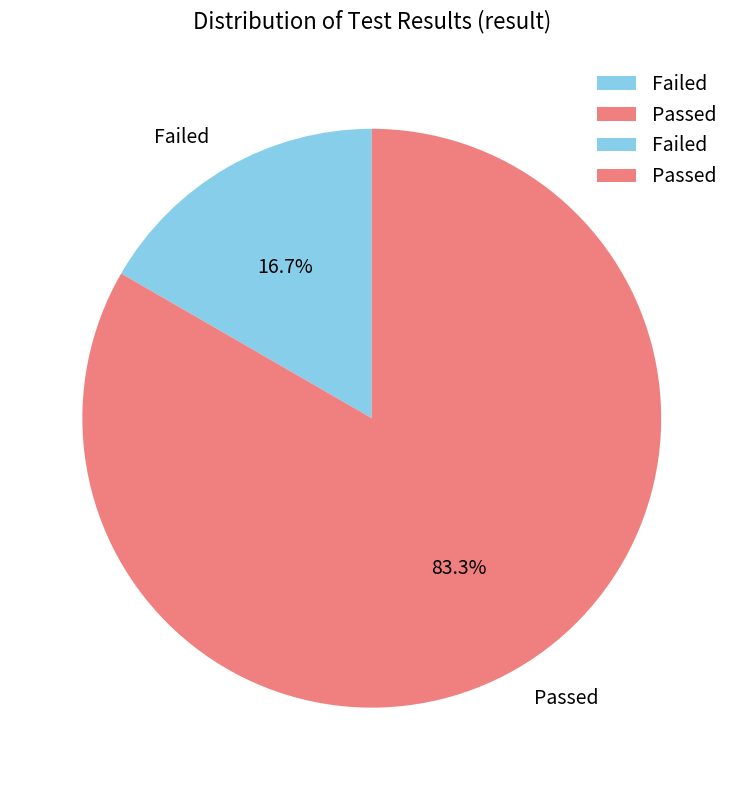

Is it true that Failed is 17% of the pie?

True